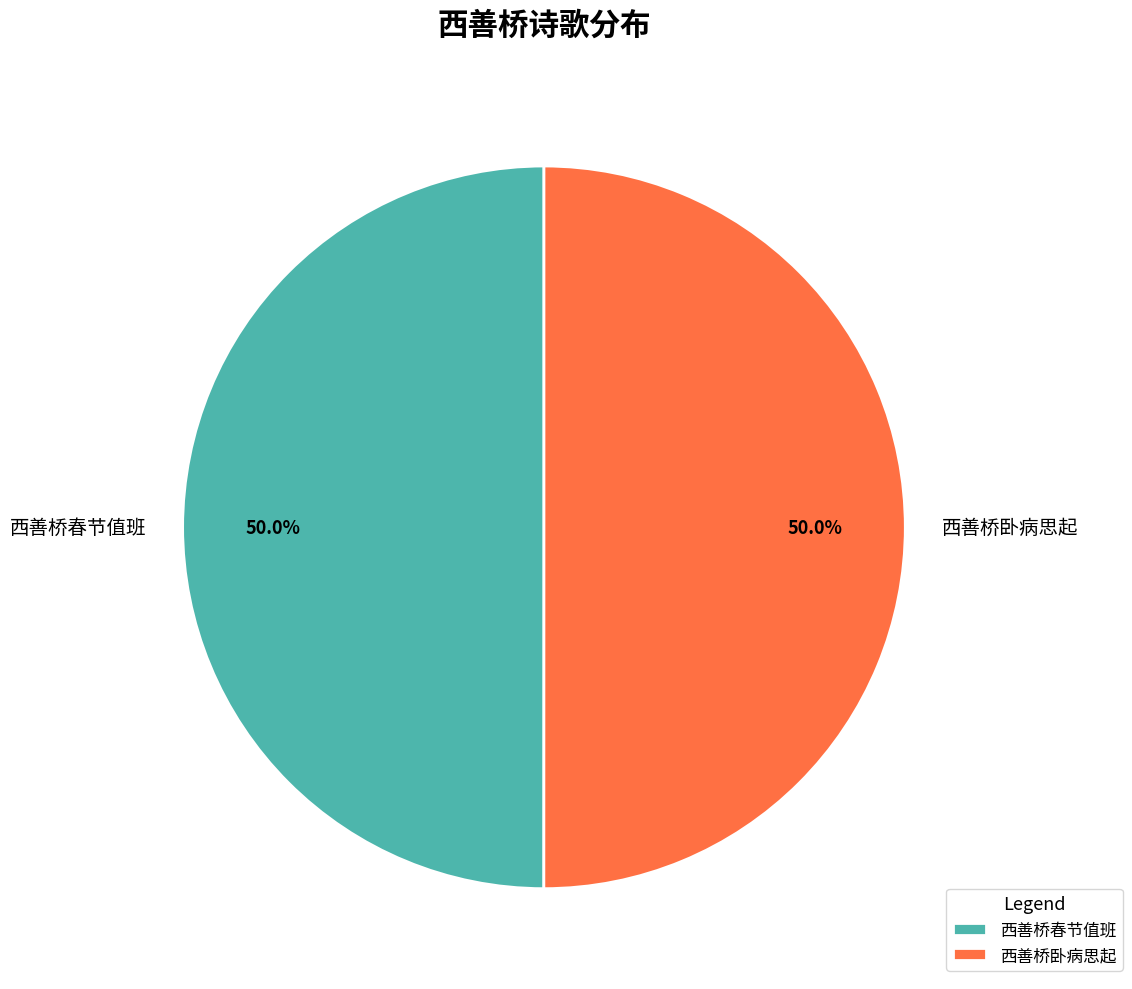

What is the ratio of the value at 西善桥春节值班 to the value at 西善桥卧病思起?

1.0